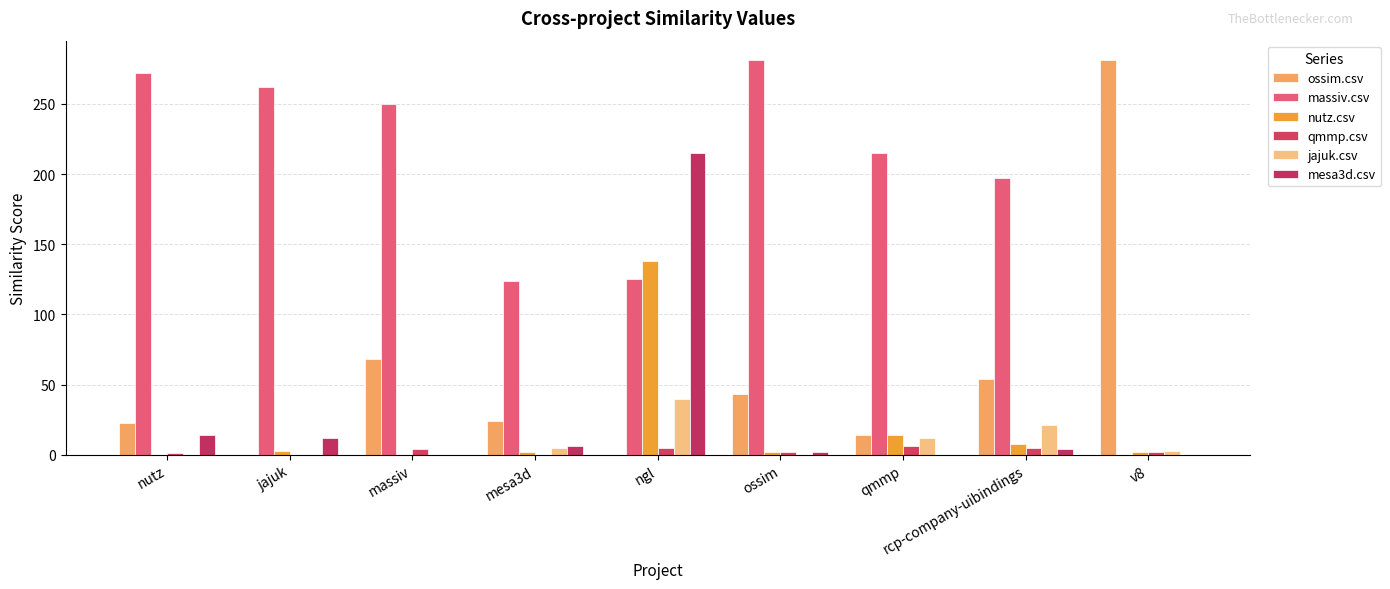

Where does the massiv.csv series first go above 215?

nutz